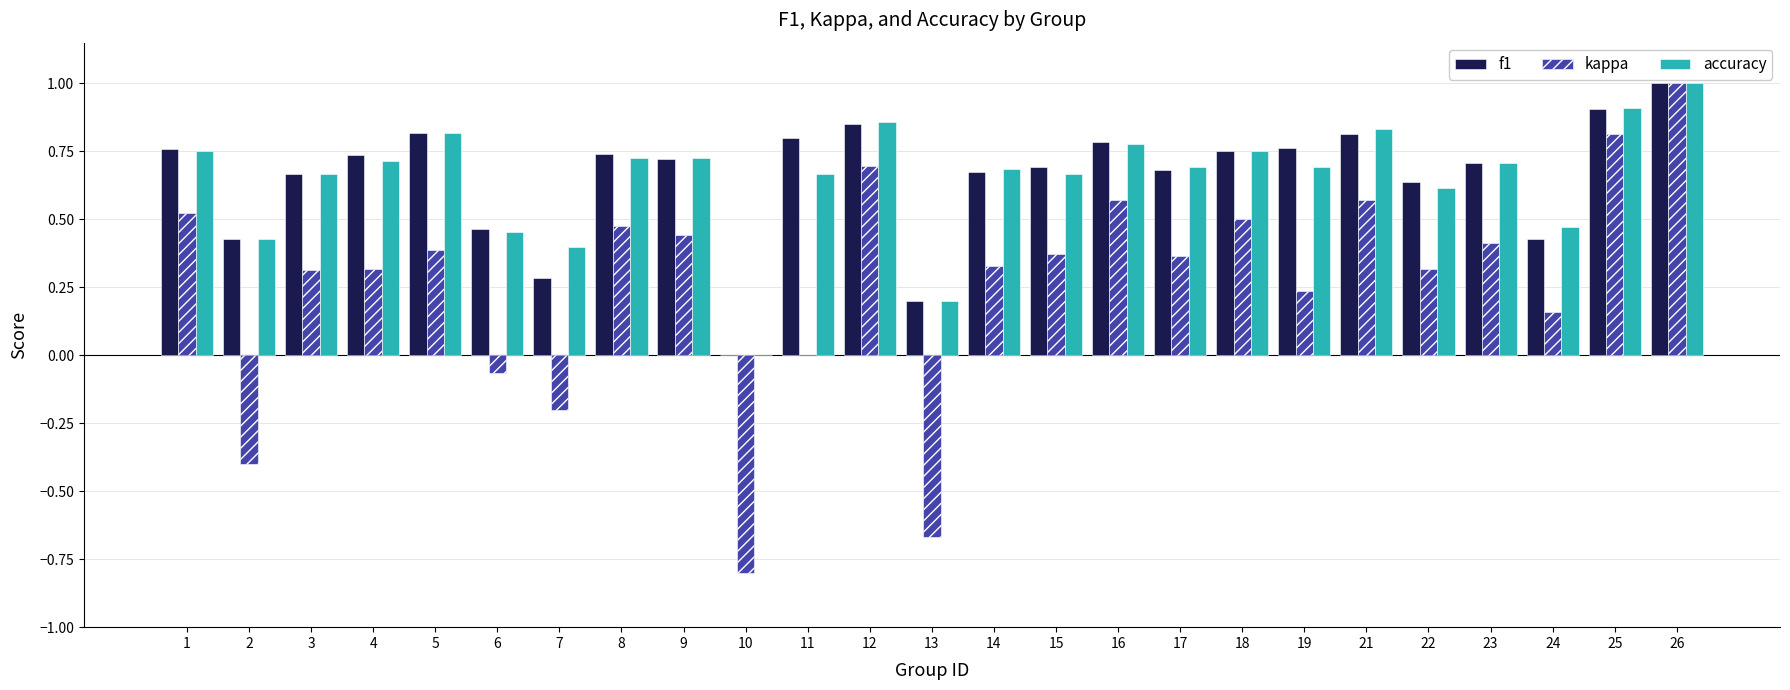

Where is f1 nearest to the value 0?

10